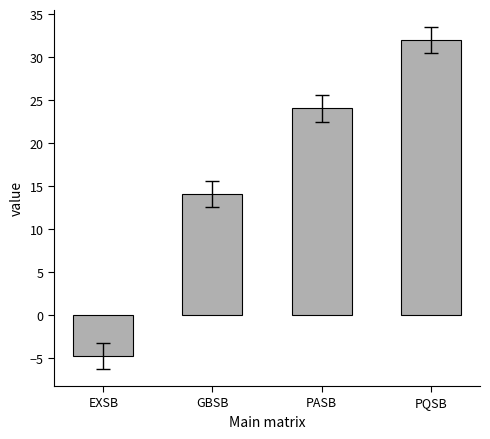

What is the difference between the values at PASB and GBSB?

10.0